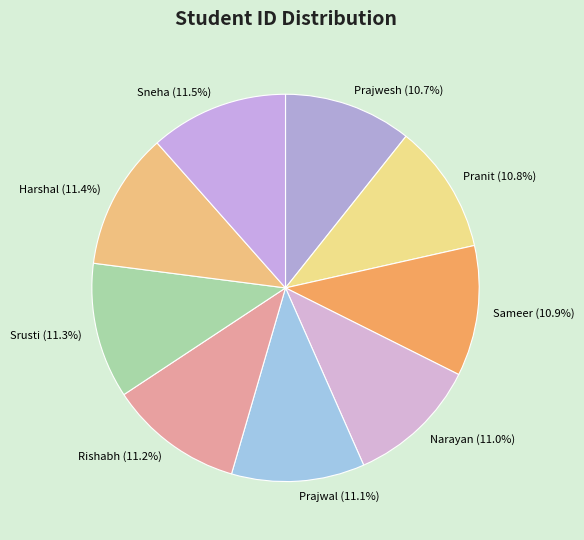

To the nearest percent, what is the combined percentage of Prajwesh and Narayan?

22%